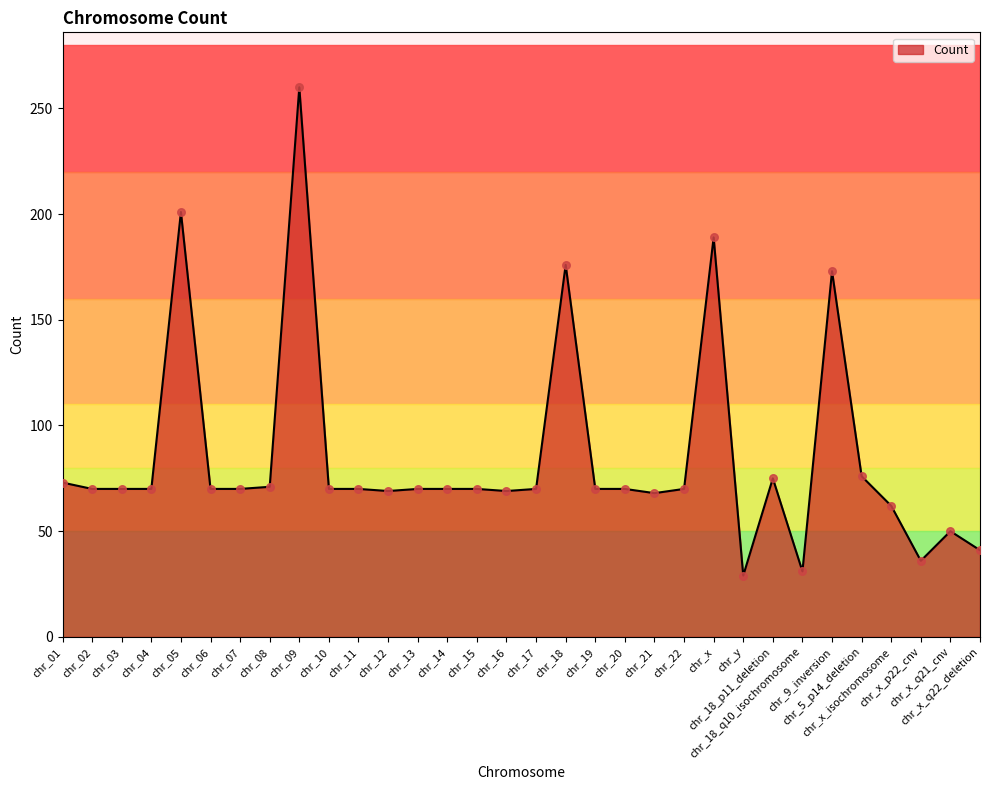

What is the change in value from chr_08 to chr_12?

-2